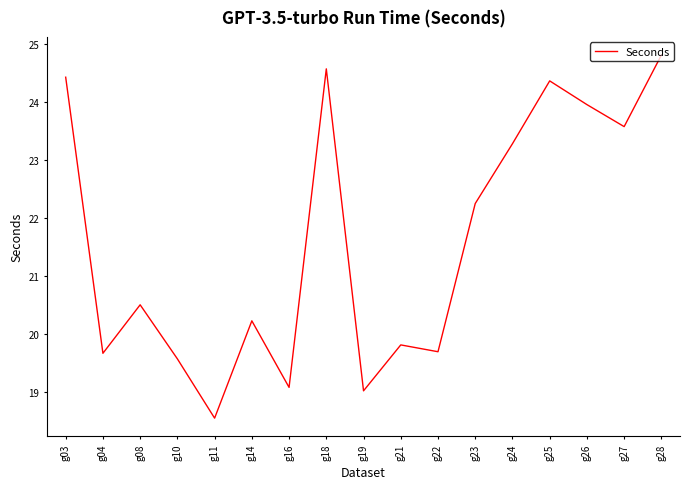

How many lines are shown in the chart?

1